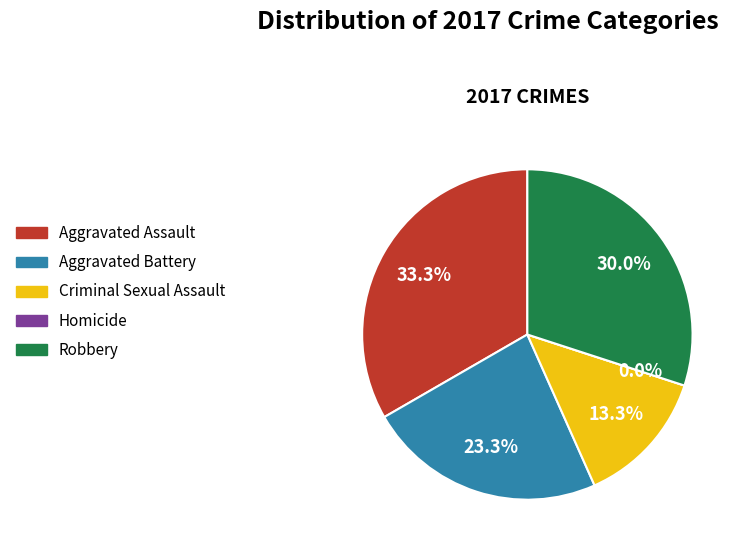

What is the change in value from Aggravated Assault to Homicide?

-10